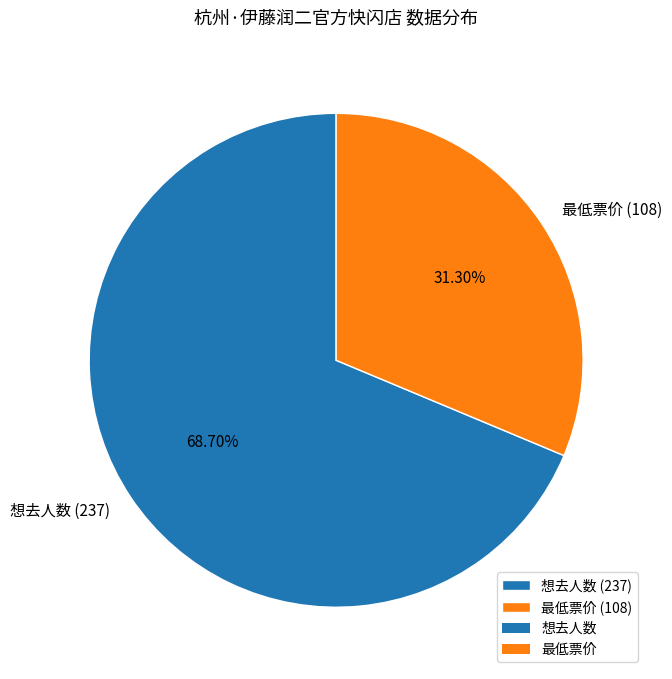

What percentage is the 最低票价 (108) slice, to the nearest percent?

31%